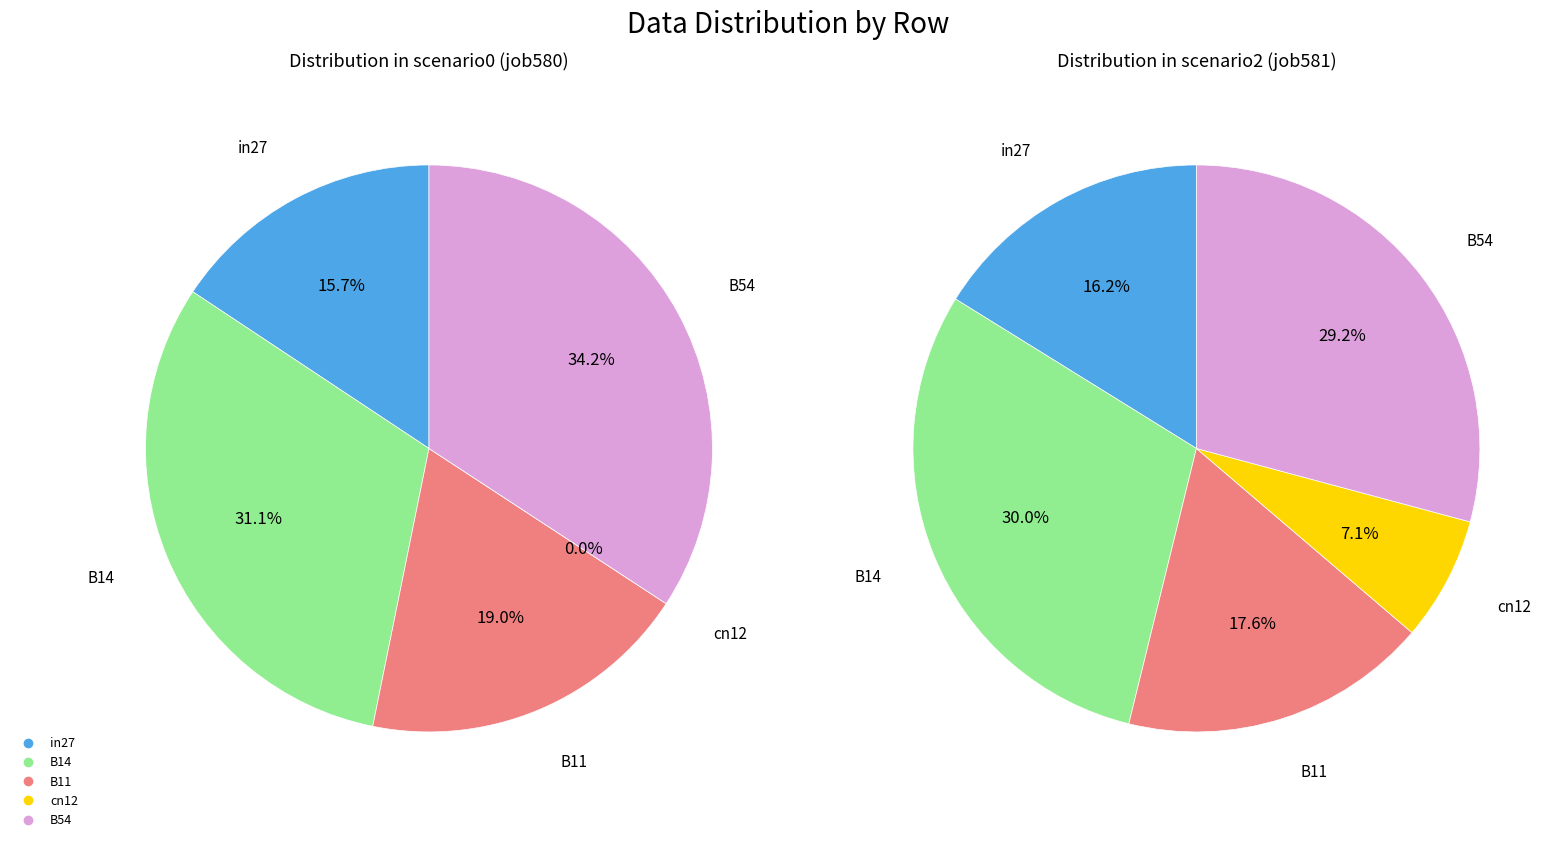

Is the sum of B11 and B54 greater than half?

Yes